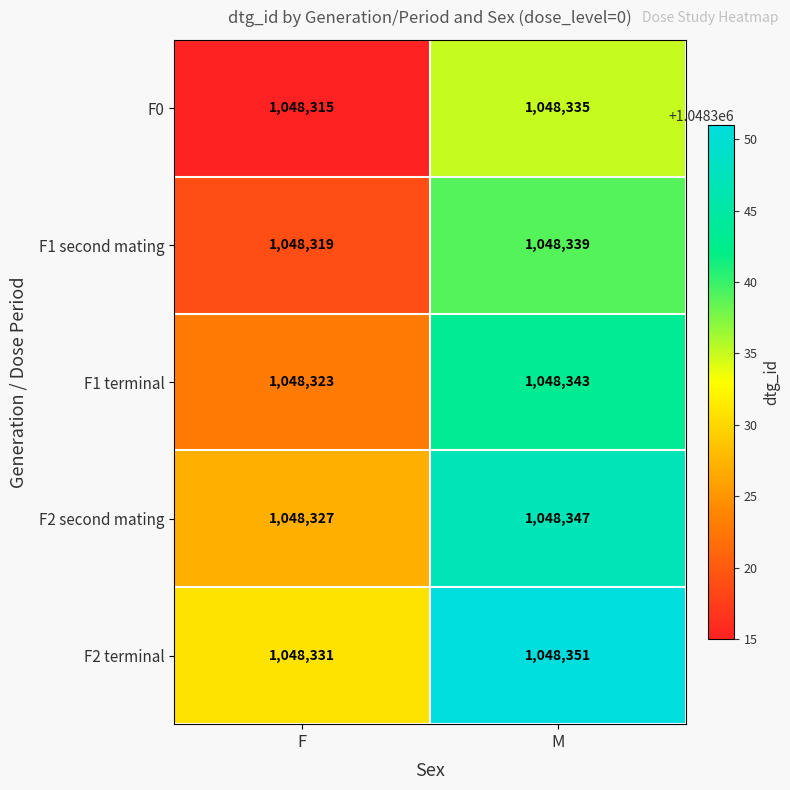

What is the spread (max minus min) of values at F?

16